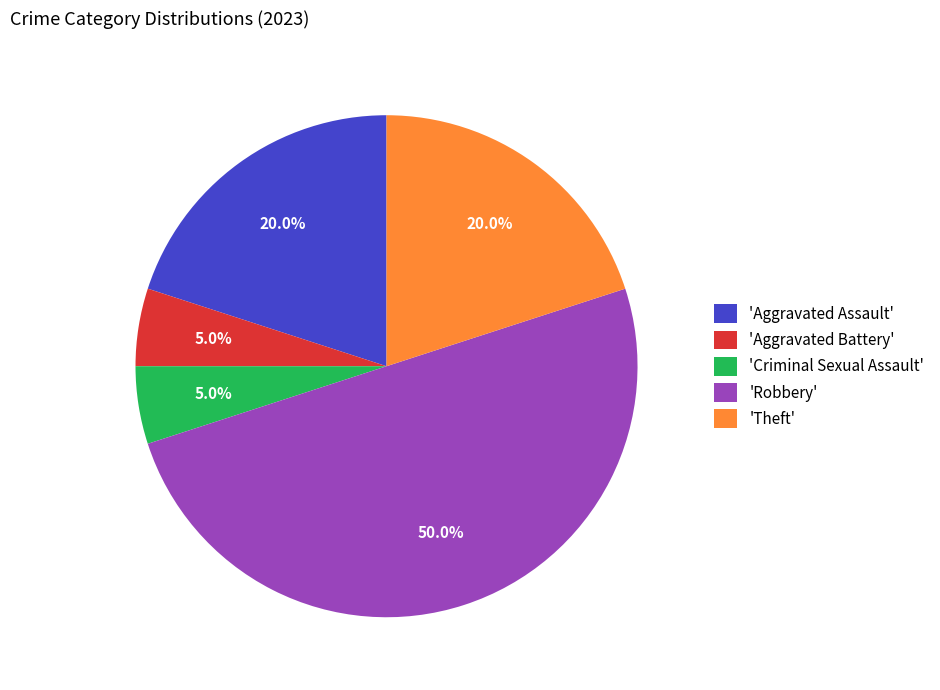

Which category has the biggest portion of the pie?

'Robbery'